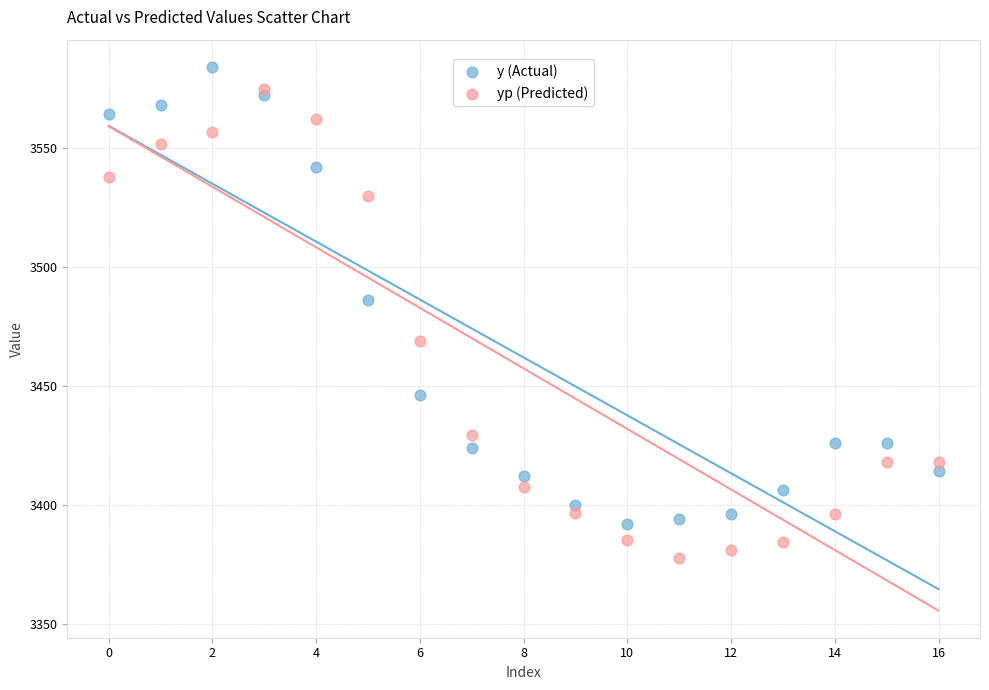

Across all data points, what is the range of Y values (max minus min)?

206.4